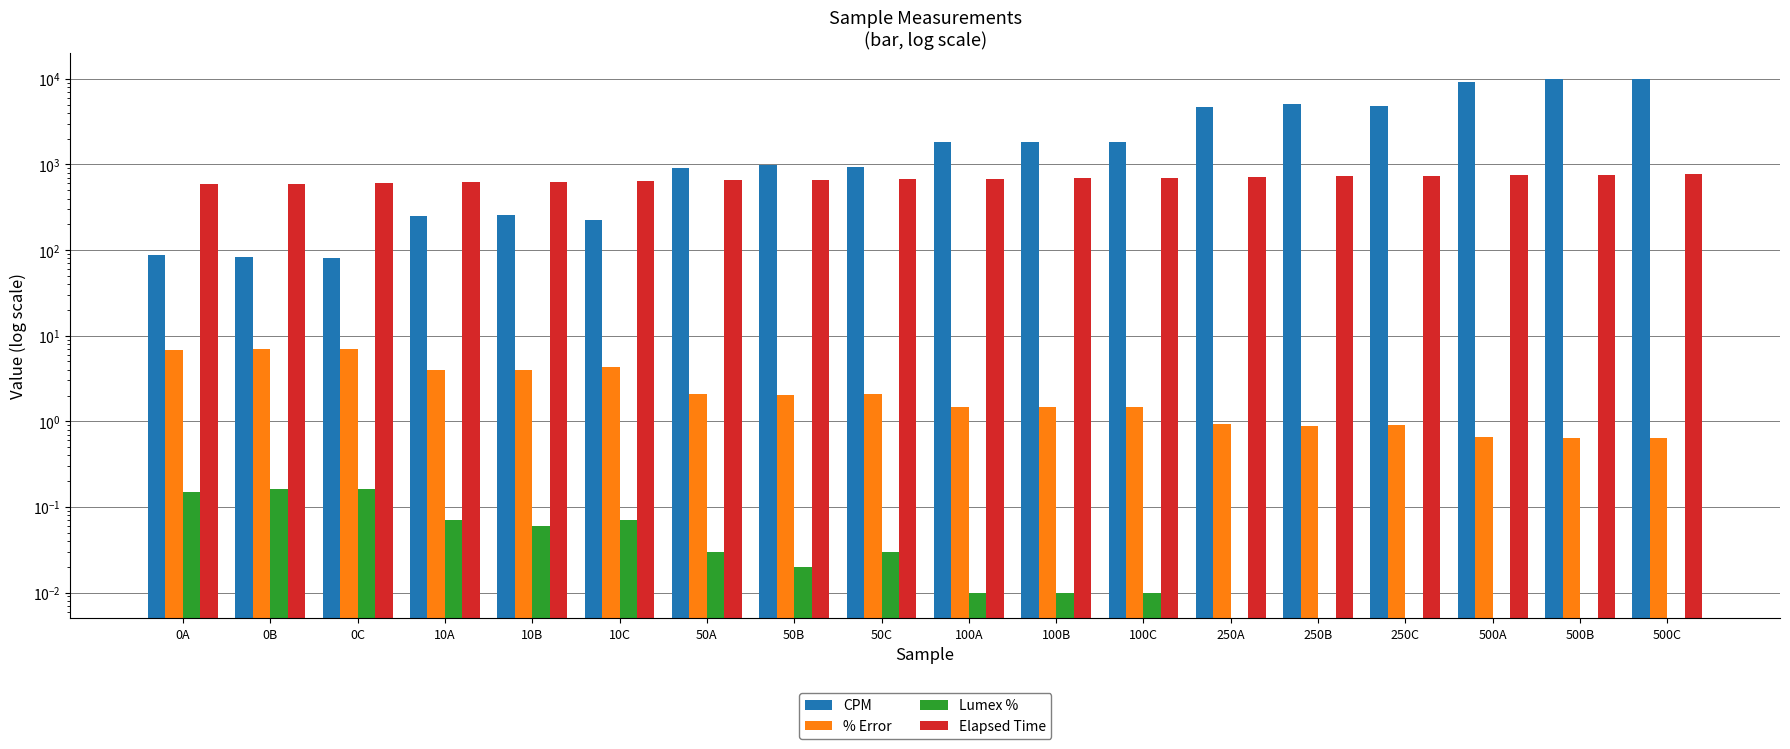

How many bars are there in each group?

4